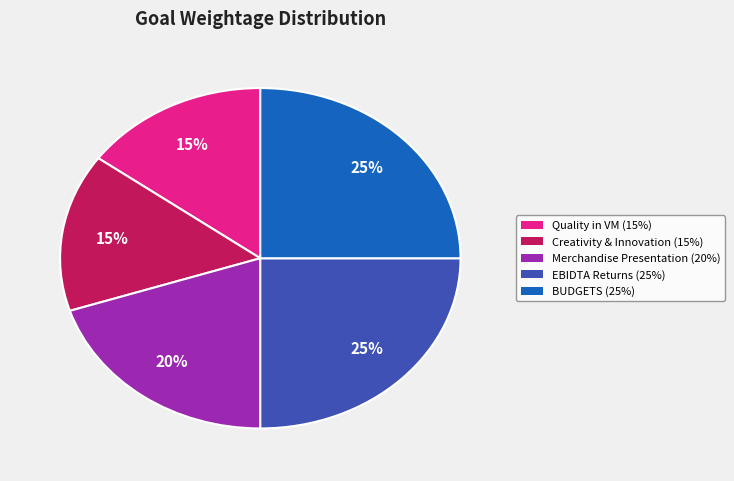

Count the number of slices in the pie.

5